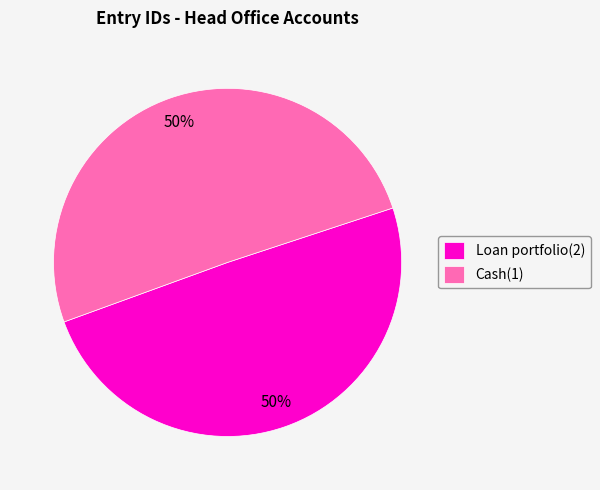

Is it true that Cash(1) is 50% of the pie?

True